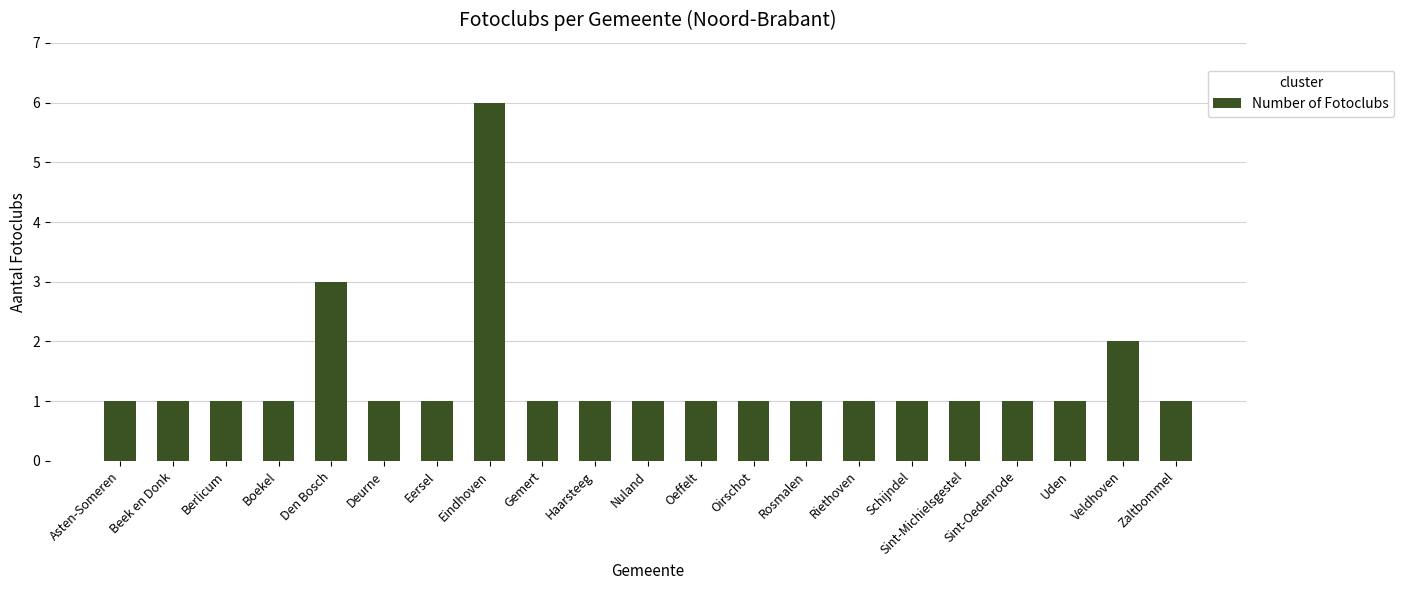

What value does the data have at Beek en Donk?

1